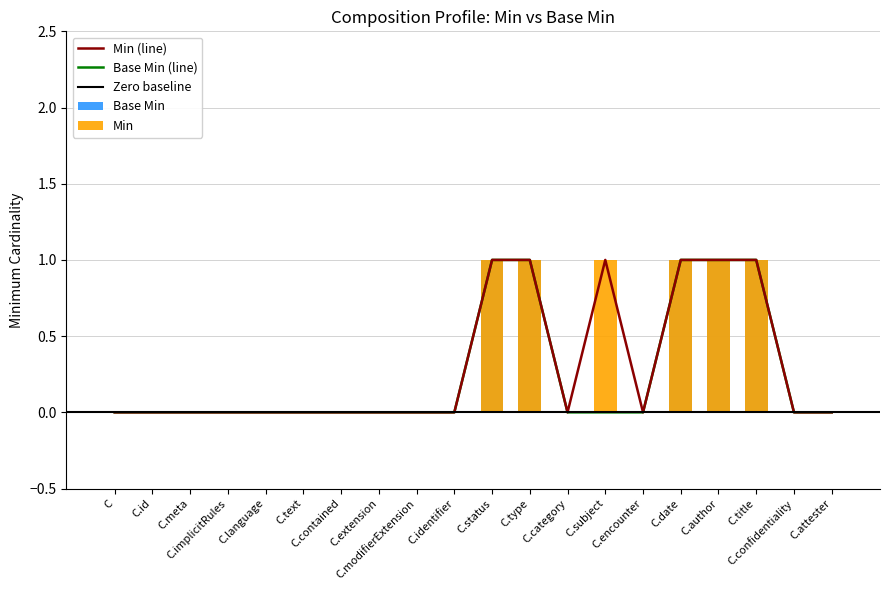

List the series in order of their overall mean, highest first.

Min, Base Min